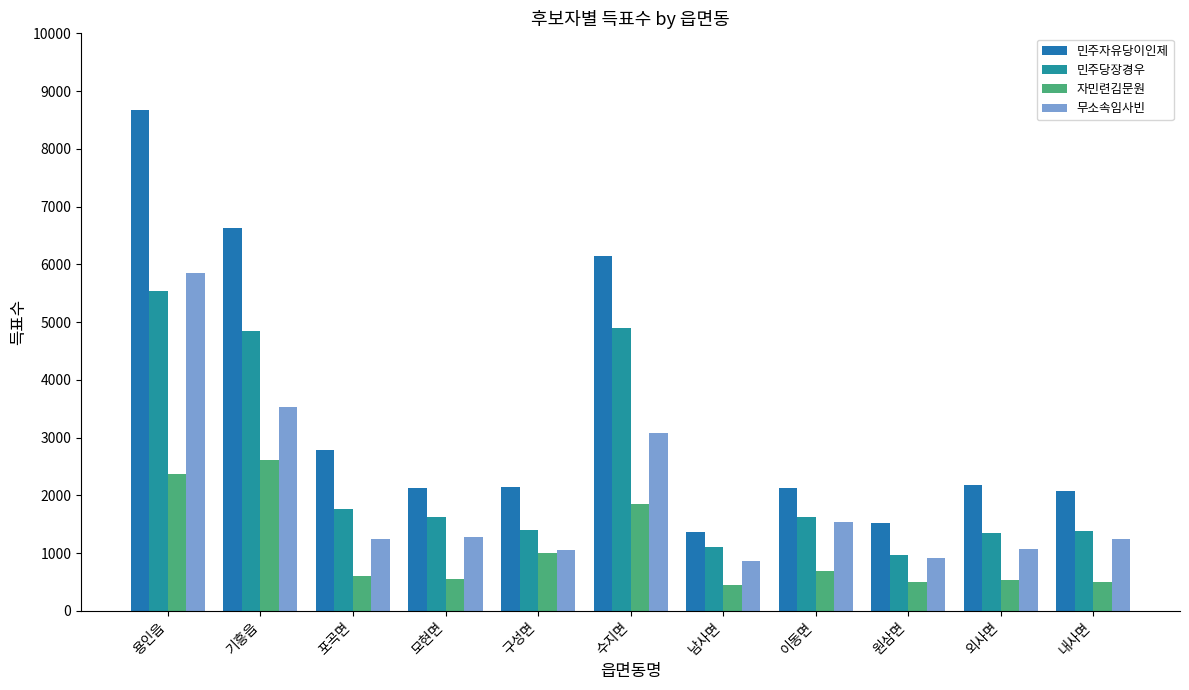

Which series changed the most between 모현면 and 외사면?

민주당장경우